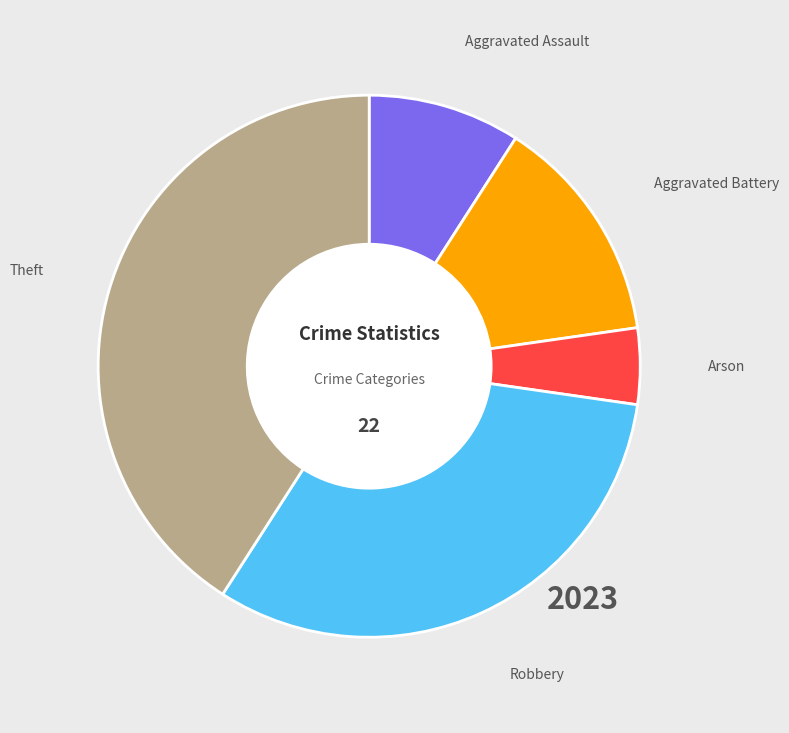

How many slices are in this pie chart?

5